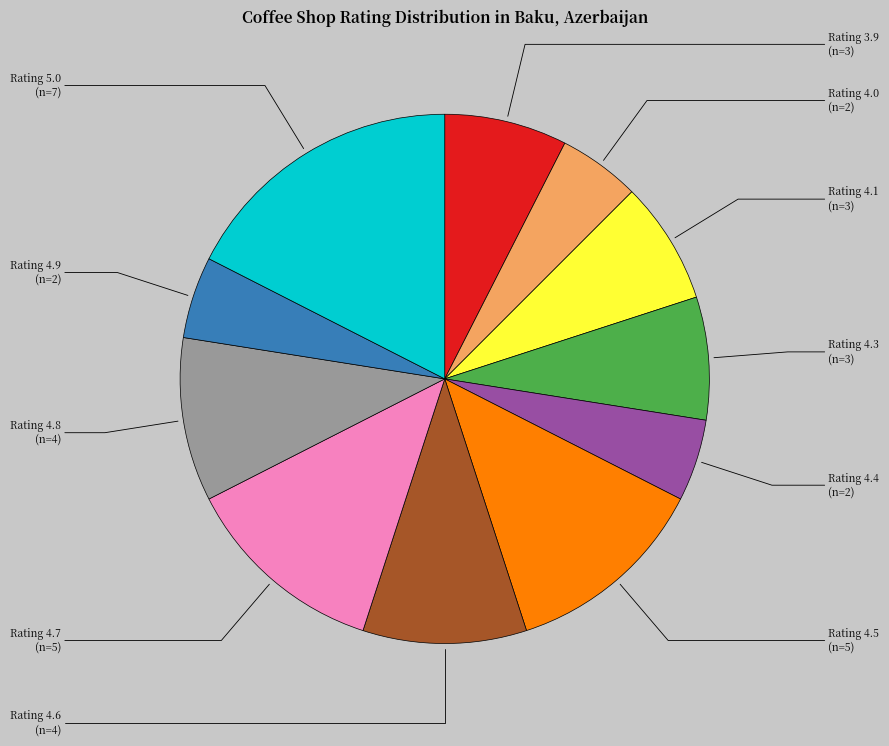

Is there a majority slice in this chart?

No